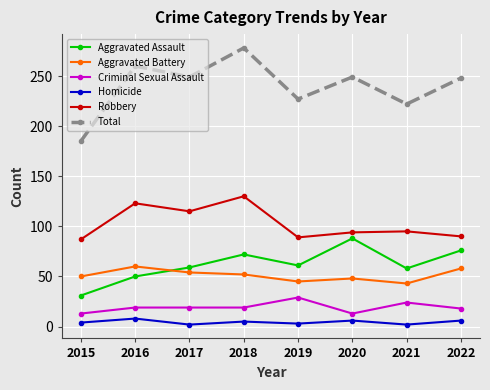

How many lines are shown in the chart?

6